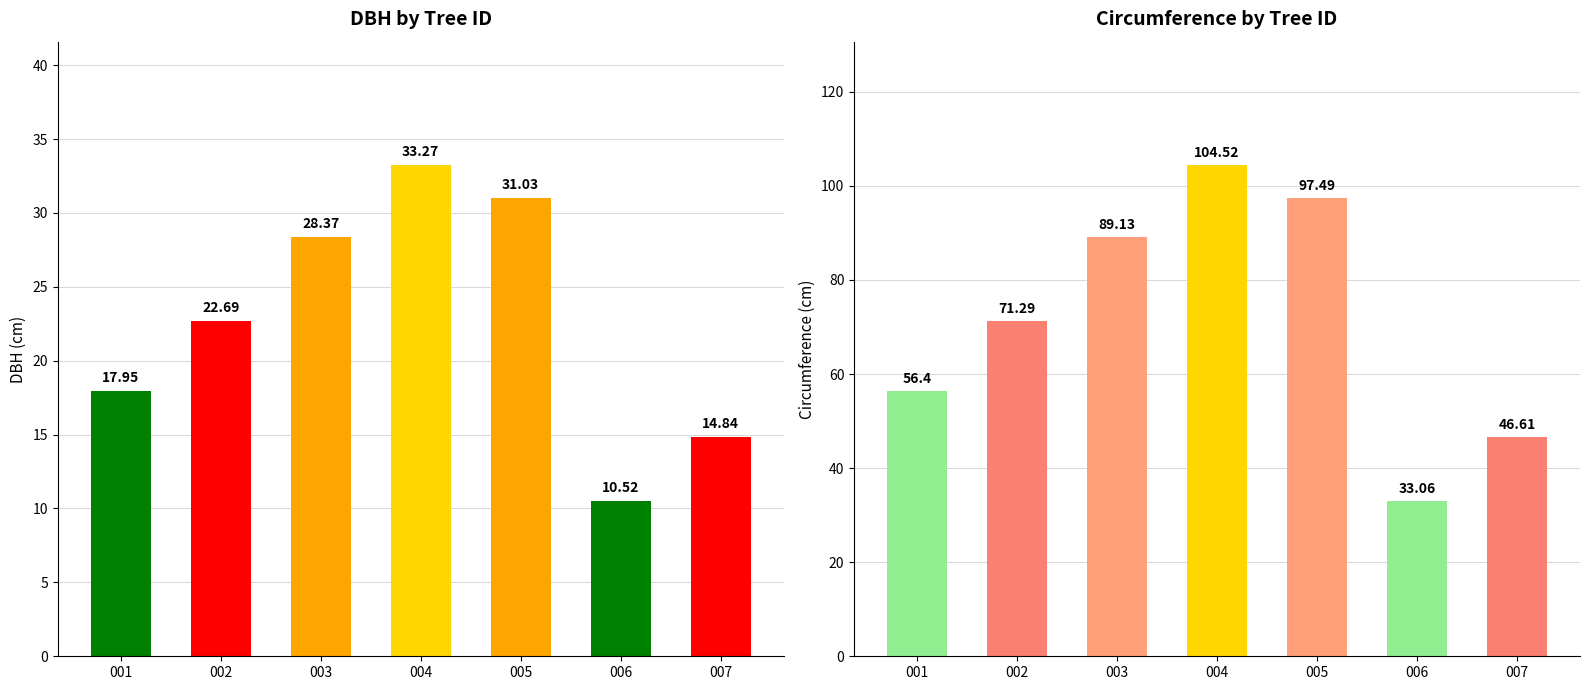

What is the value of the circunferencia_normal bar at the 4th from the left?

104.5